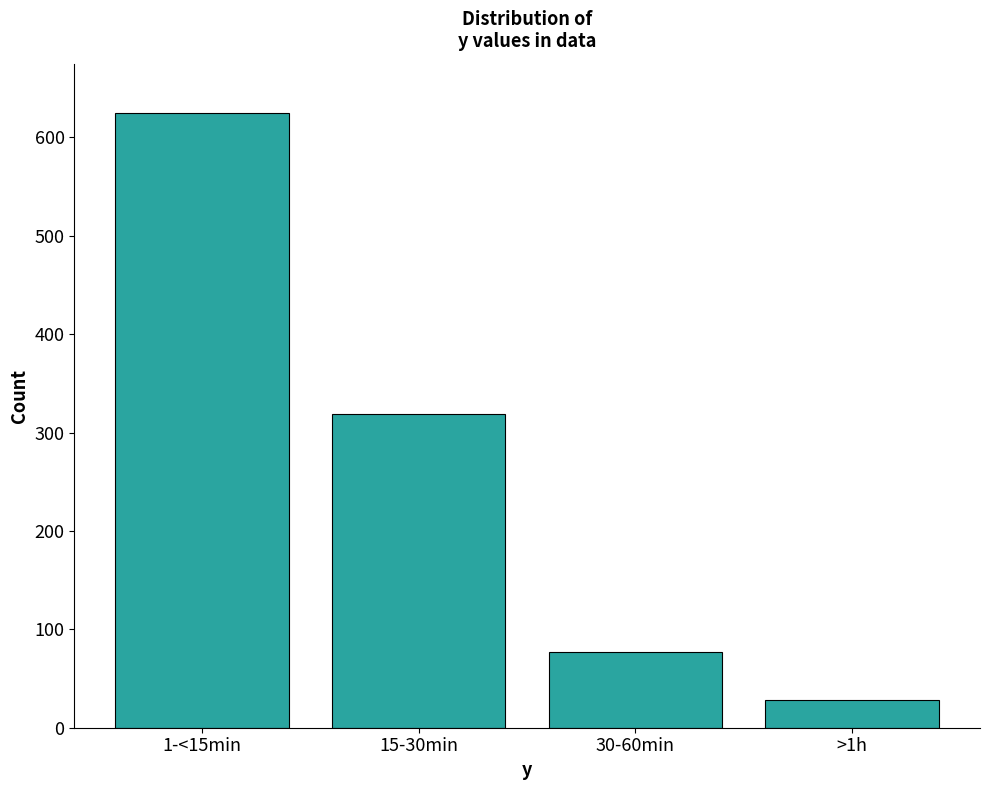

Reading left to right, transcribe all the data shown in this chart.

1-<15min=625	15-30min=319	30-60min=77	>1h=28